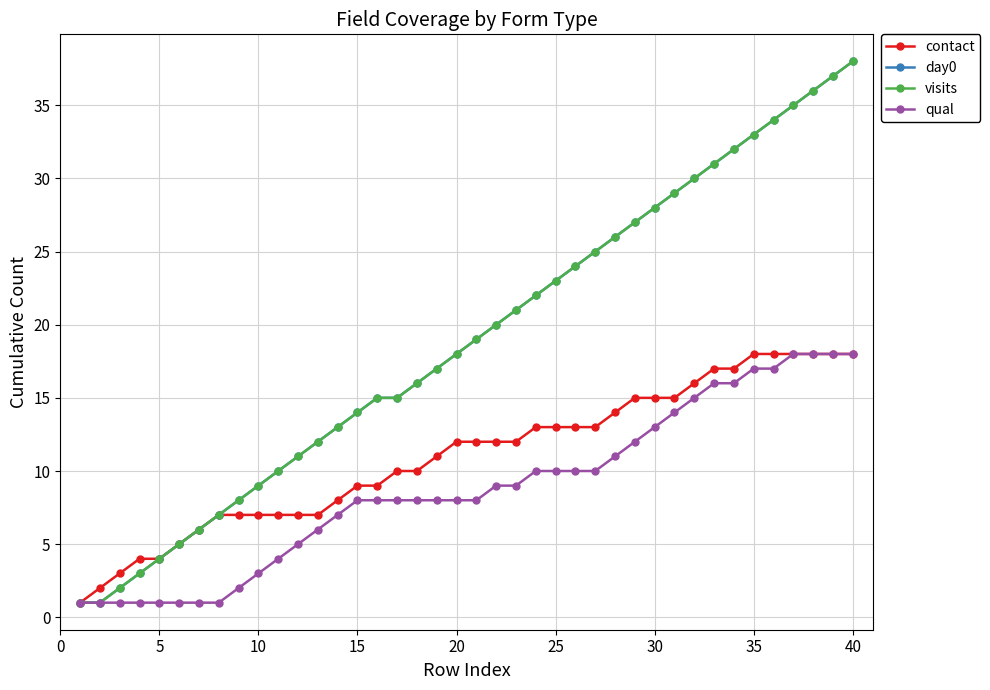

Is this an area chart (filled region under the line)?

No